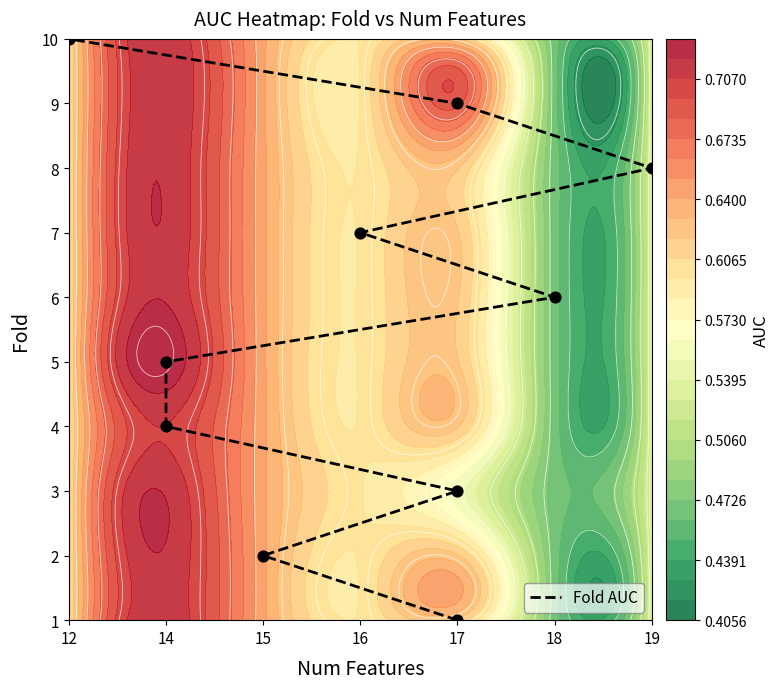

What is the change in value from 15 to 19?

+6